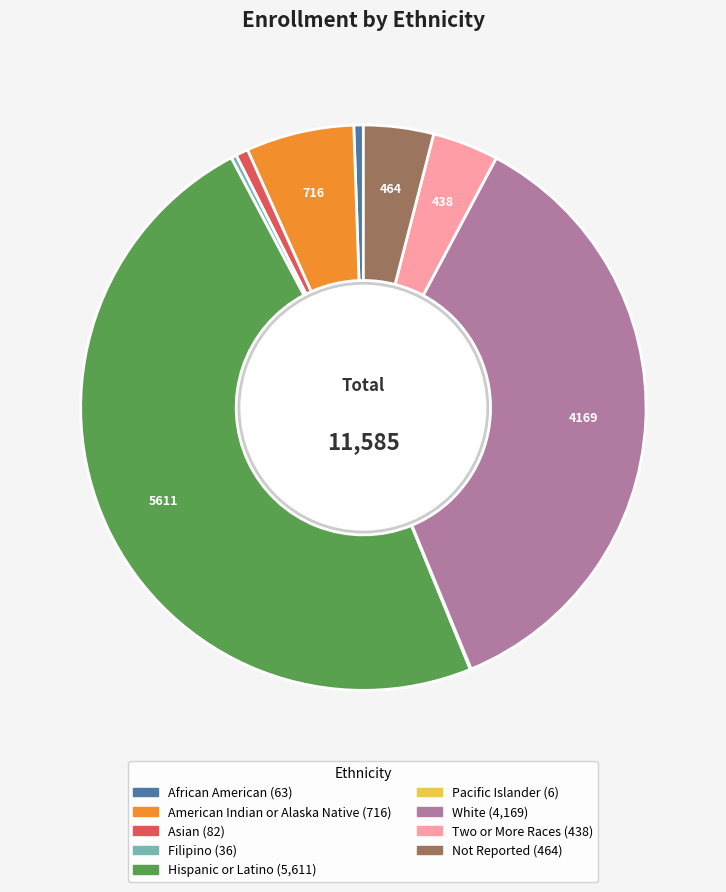

Does White represent more than half of the total?

No